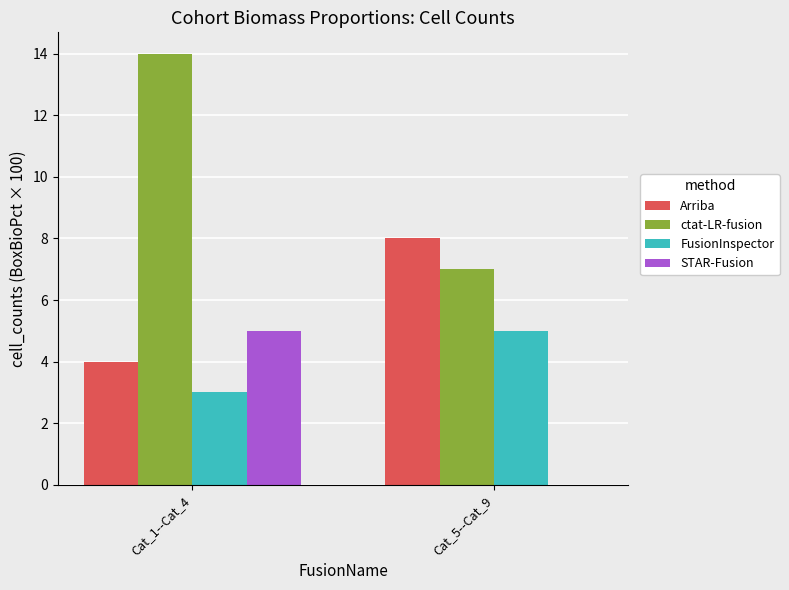

What is the difference between the FusionInspector values at Cat_1--Cat_4 and Cat_5--Cat_9?

2.0